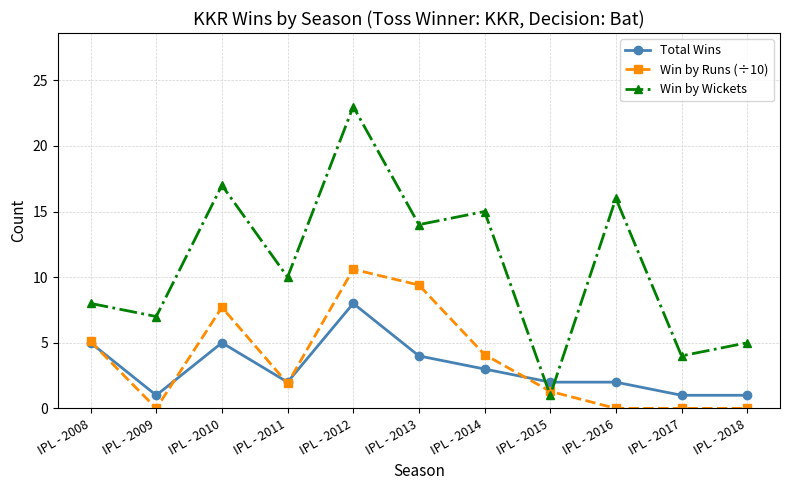

Rank the categories by Win by Wickets value from lowest to highest.

IPL - 2015, IPL - 2017, IPL - 2018, IPL - 2009, IPL - 2008, IPL - 2011, IPL - 2013, IPL - 2014, IPL - 2016, IPL - 2010, IPL - 2012